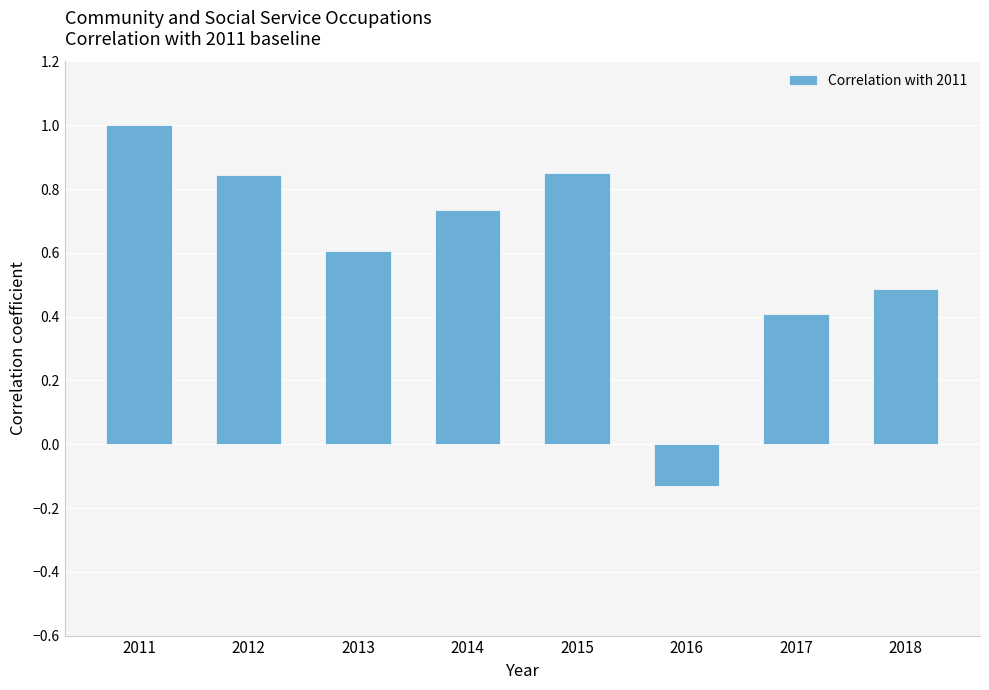

What is the maximum value shown in the chart?

1.0